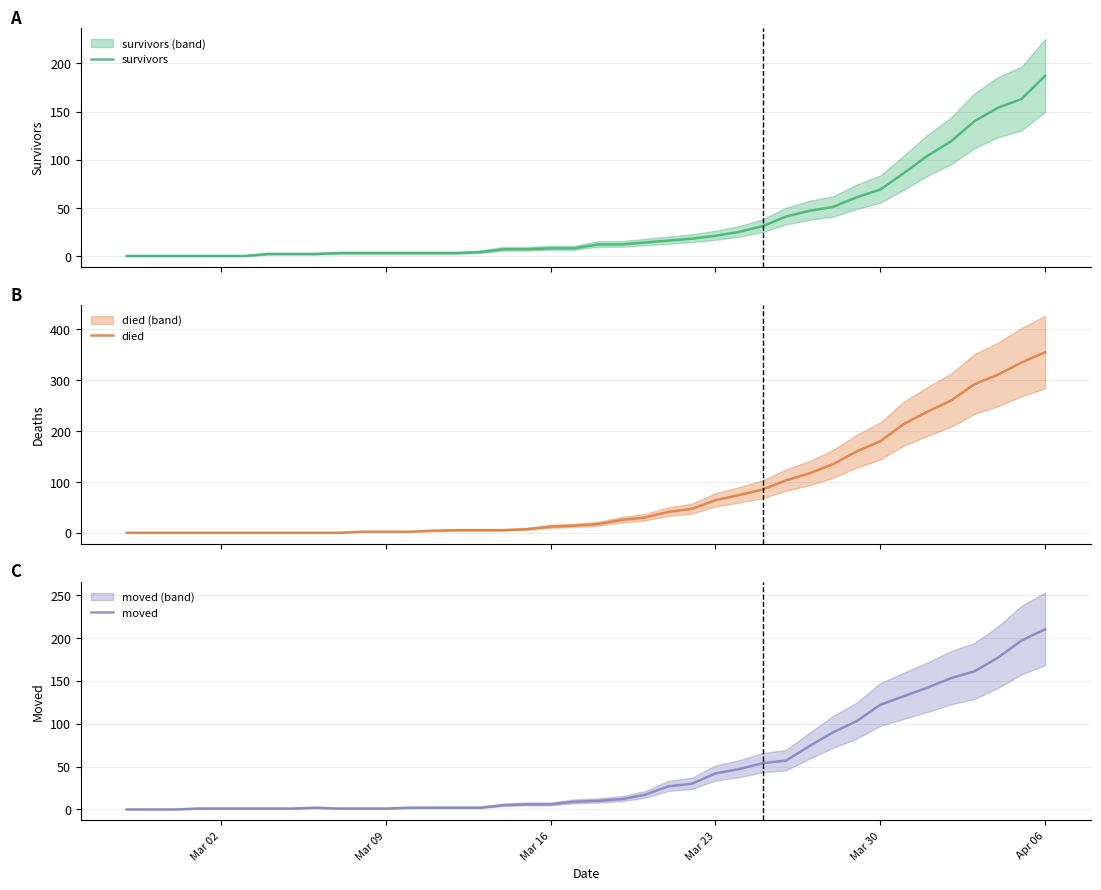

Which category has the highest value in the moved series?

Apr 06